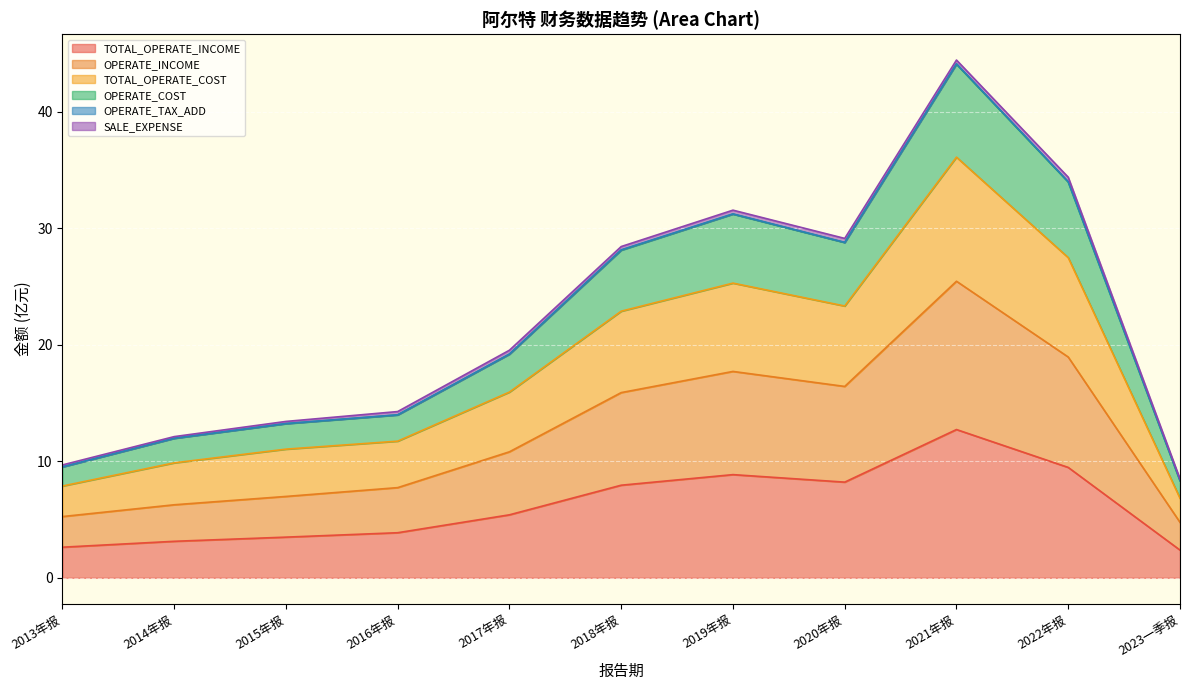

What is the difference between the maximum and minimum values in the TOTAL_OPERATE_COST series?

29.3